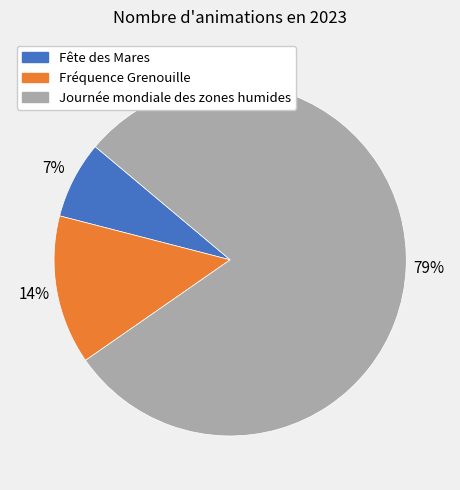

Does Fréquence Grenouille represent more than half of the total?

No